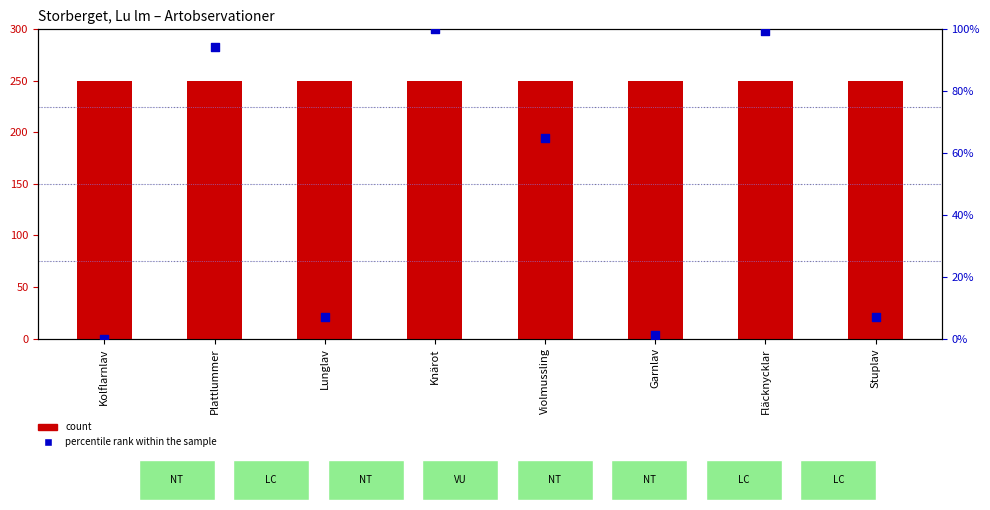

Which series has the largest total across all categories?

count